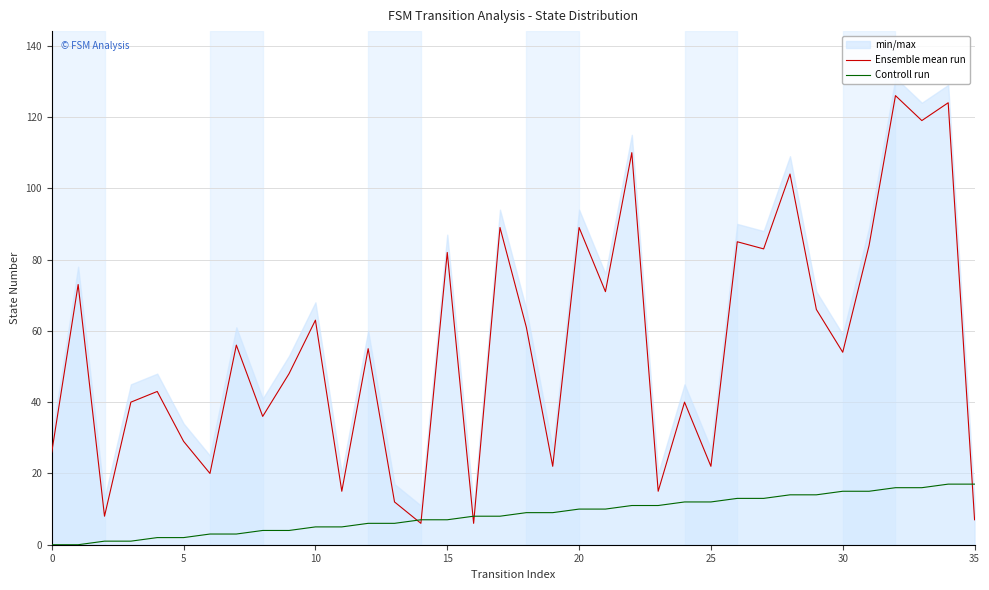

Is it true that Controll run equals 12 at 25?

True